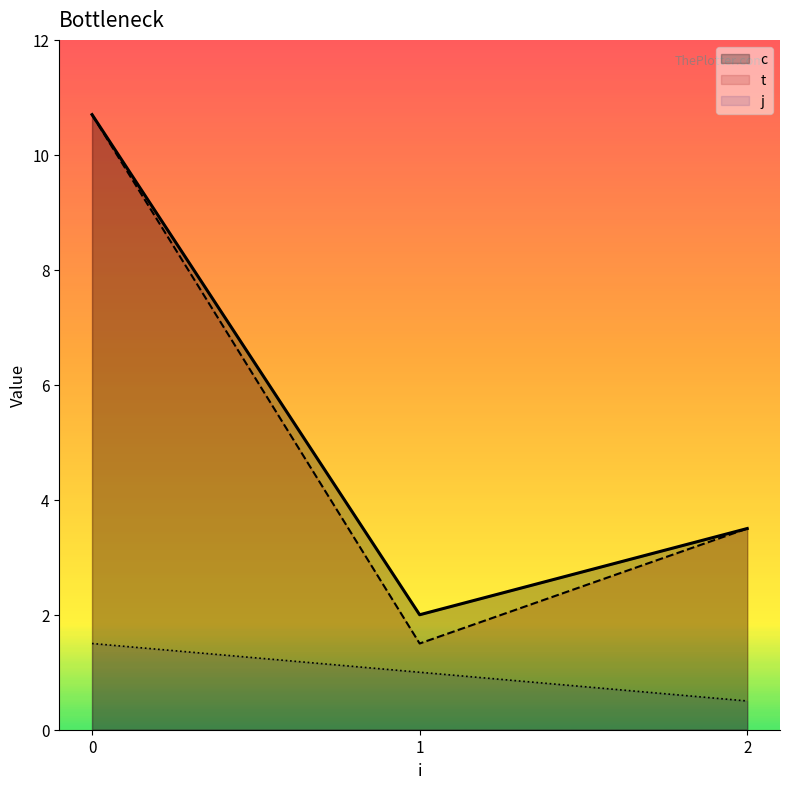

What is the difference between the maximum and second lowest values in the t series?

7.2